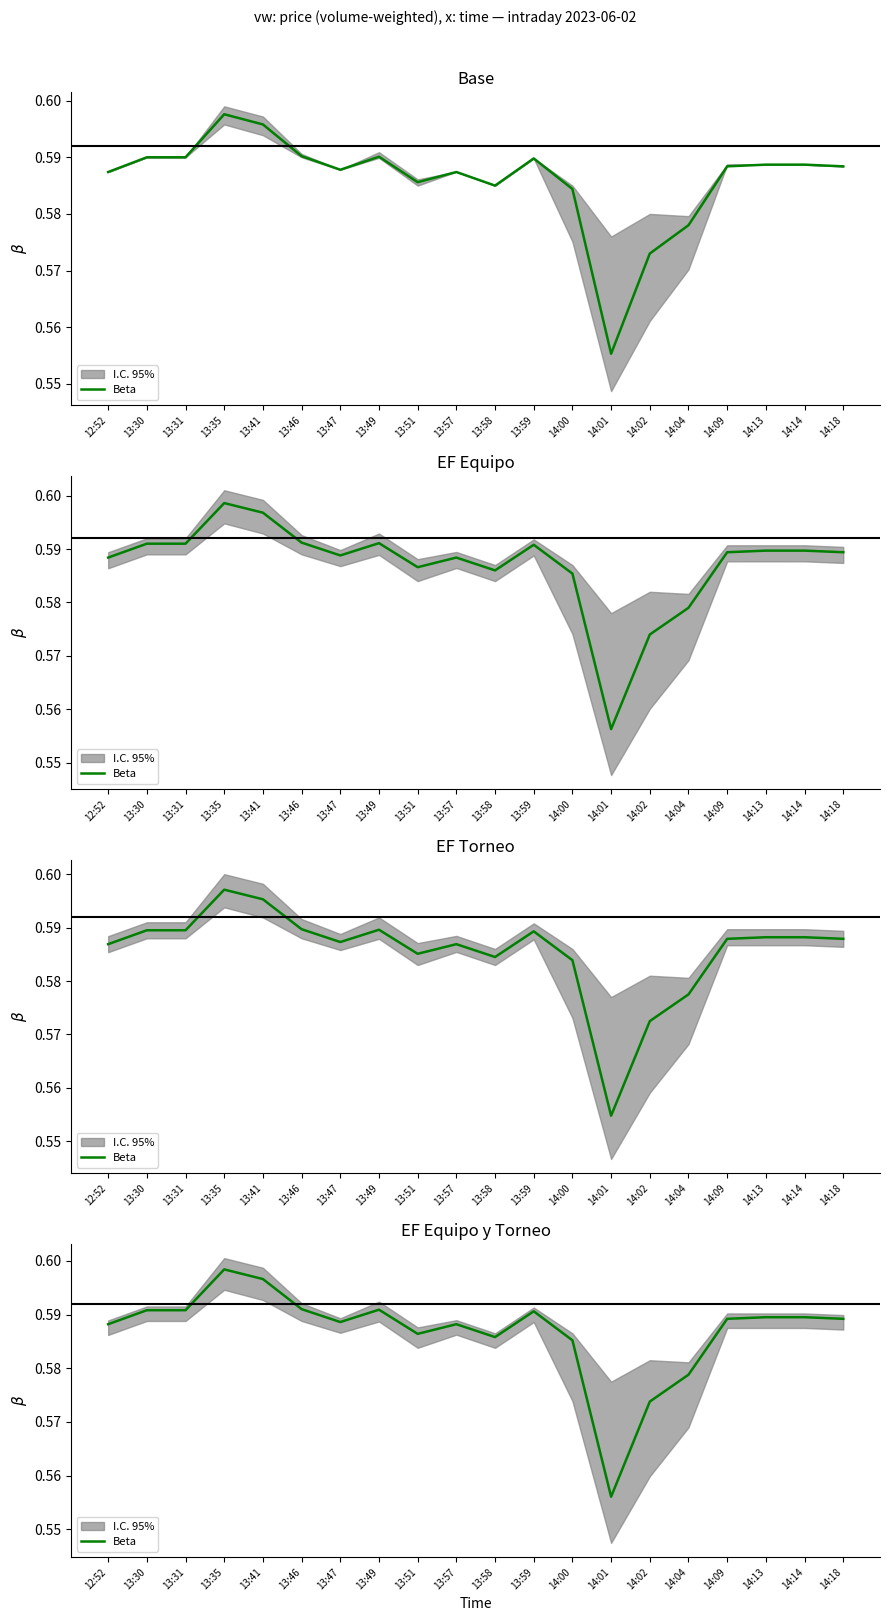

List the labels in order of value, smallest first.

14:01, 14:02, 14:04, 14:00, 13:58, 13:51, 12:52, 13:57, 13:47, 14:09, 14:18, 14:13, 14:14, 13:59, 13:30, 13:31, 13:49, 13:46, 13:41, 13:35